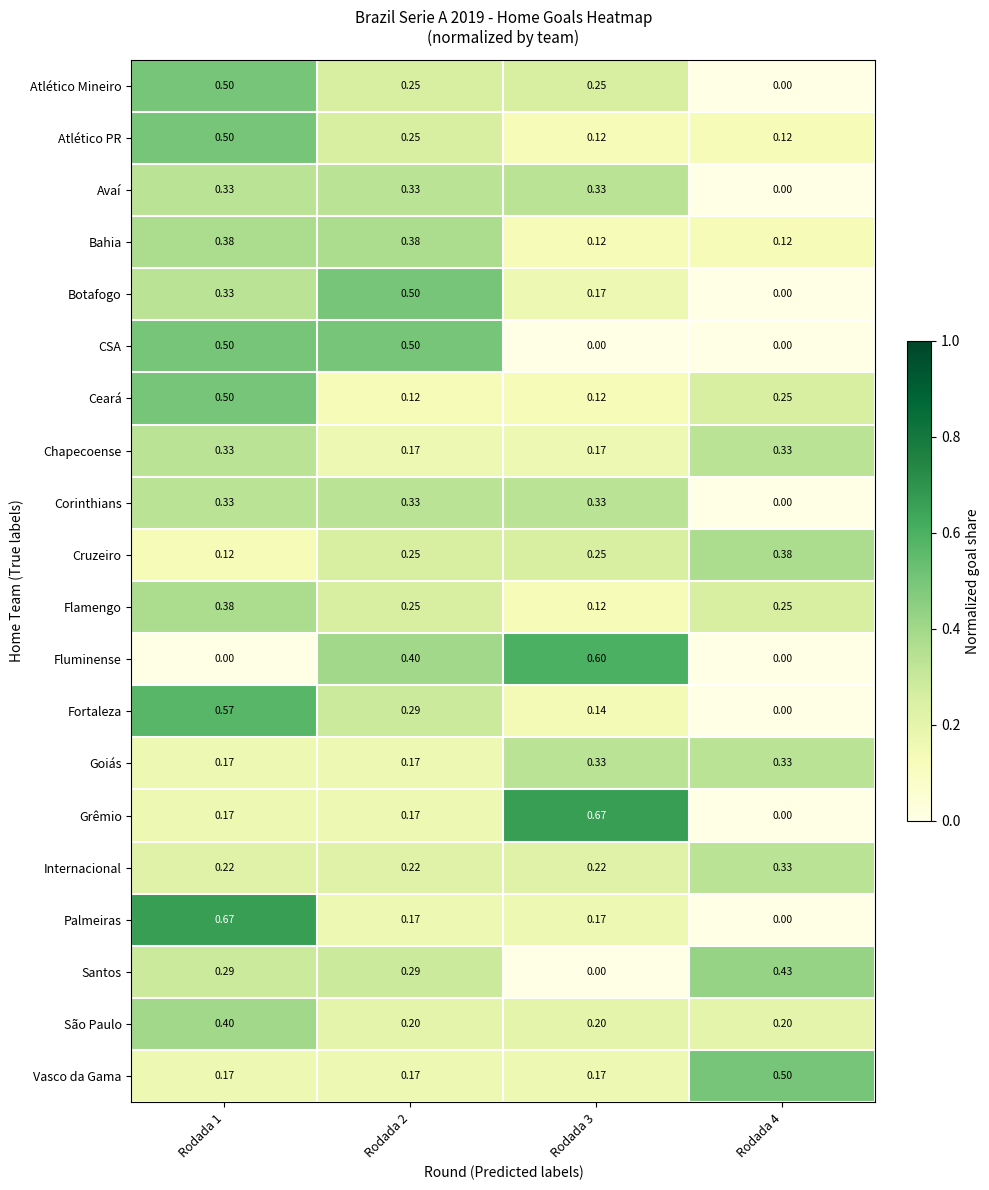

Between Rodada 3 and Rodada 4, which series saw the biggest shift?

Grêmio